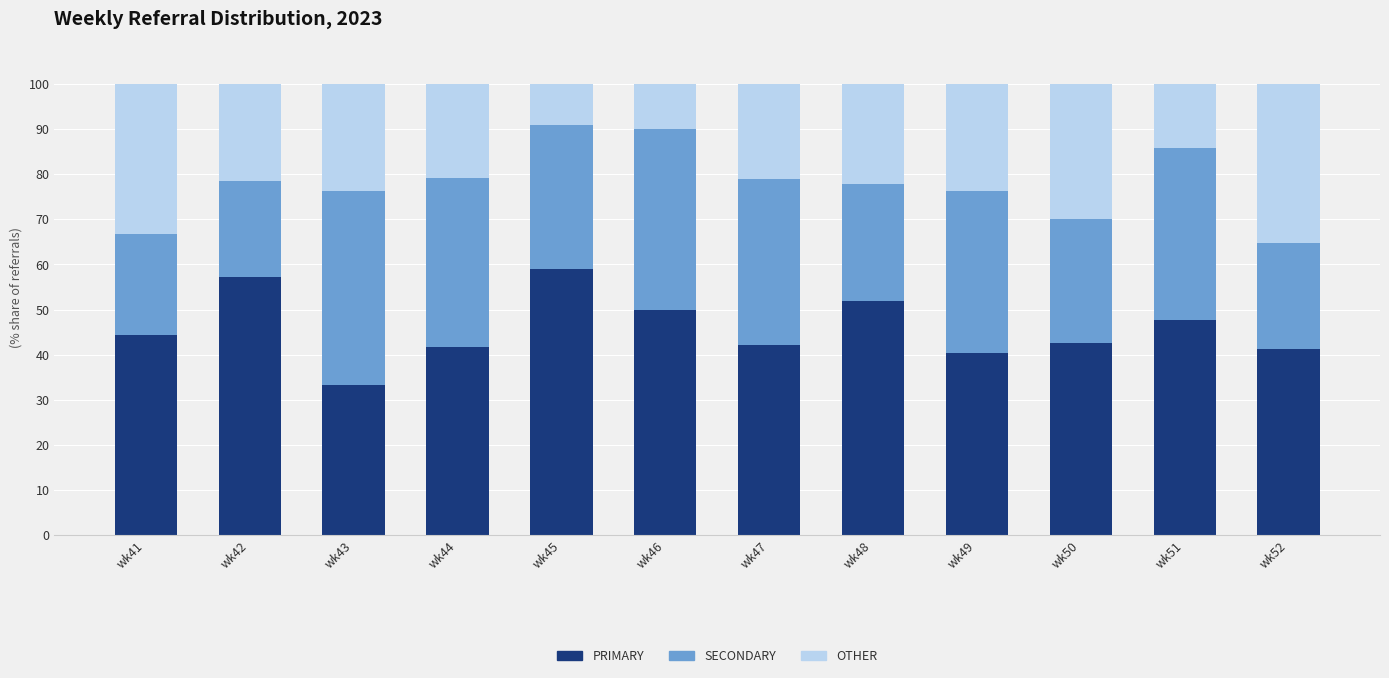

Count the number of data series in this chart.

3